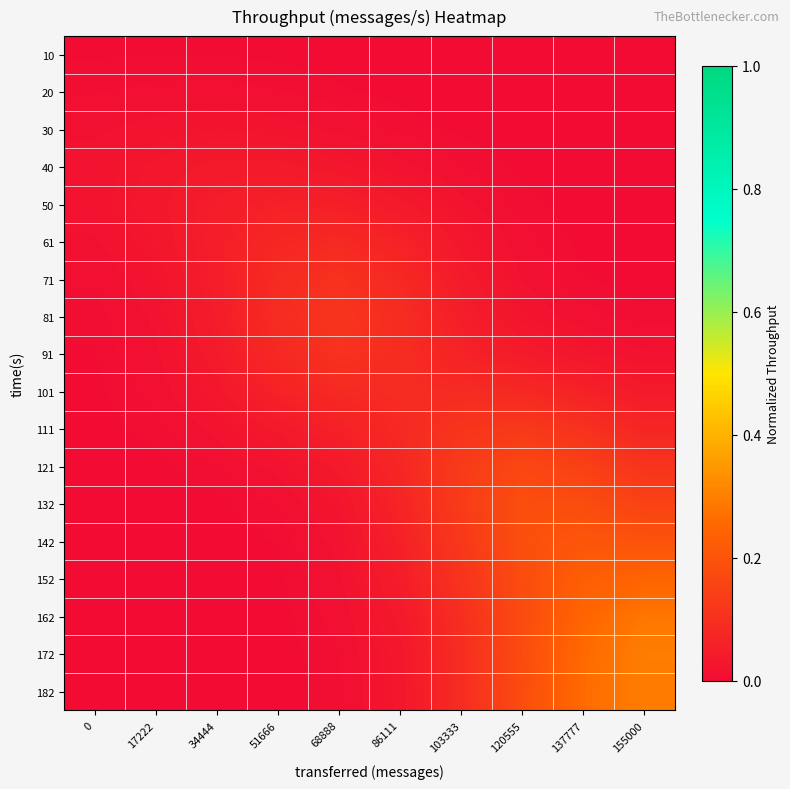

Rank the series at 103333 from highest to lowest value.

132, 121, 142, 111, 152, 162, 172, 182, 101, 91, 81, 71, 61, 50, 40, 30, 20, 10